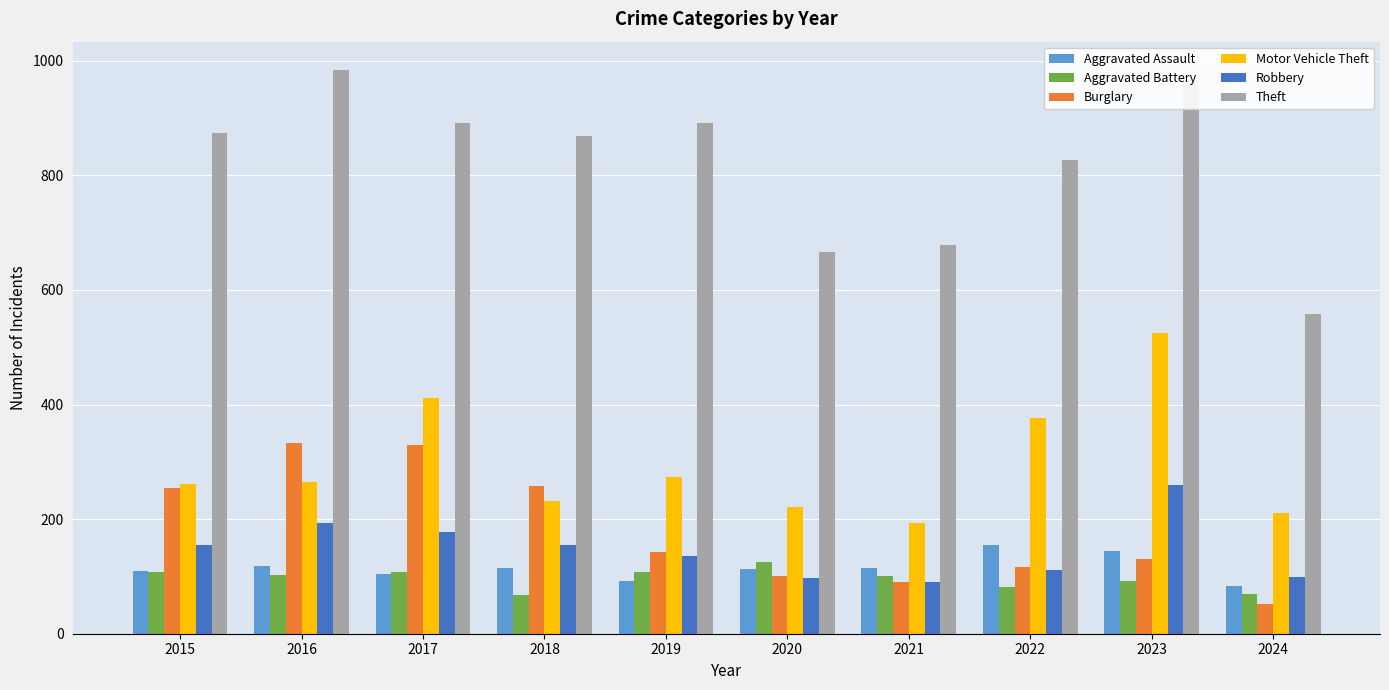

What is the sum of all Aggravated Assault values?

1150